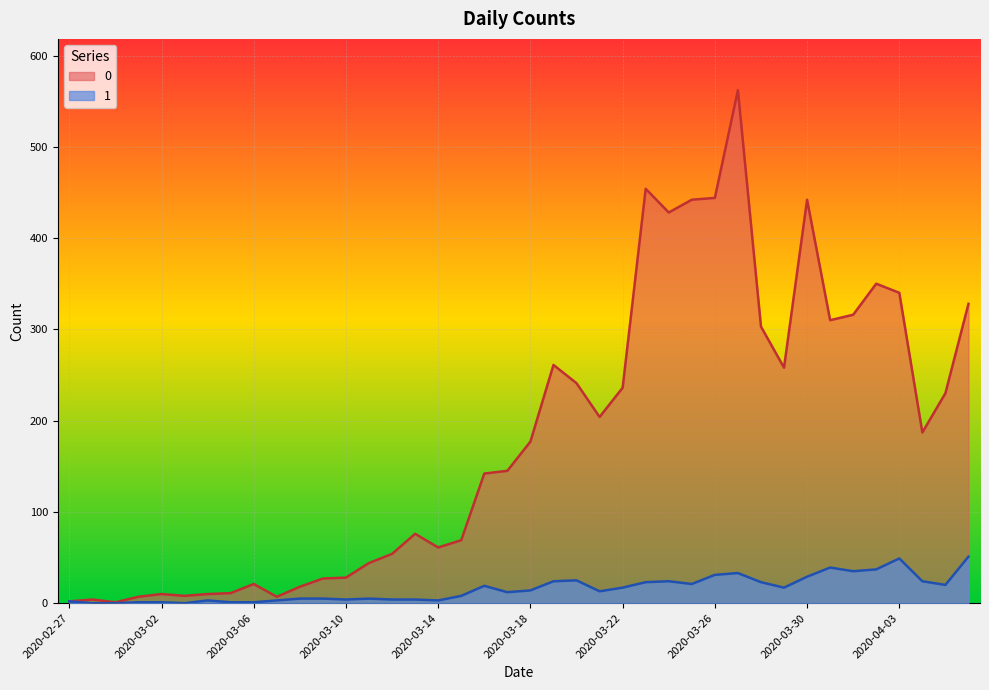

Where is the first local maximum for 0?

2020-02-28